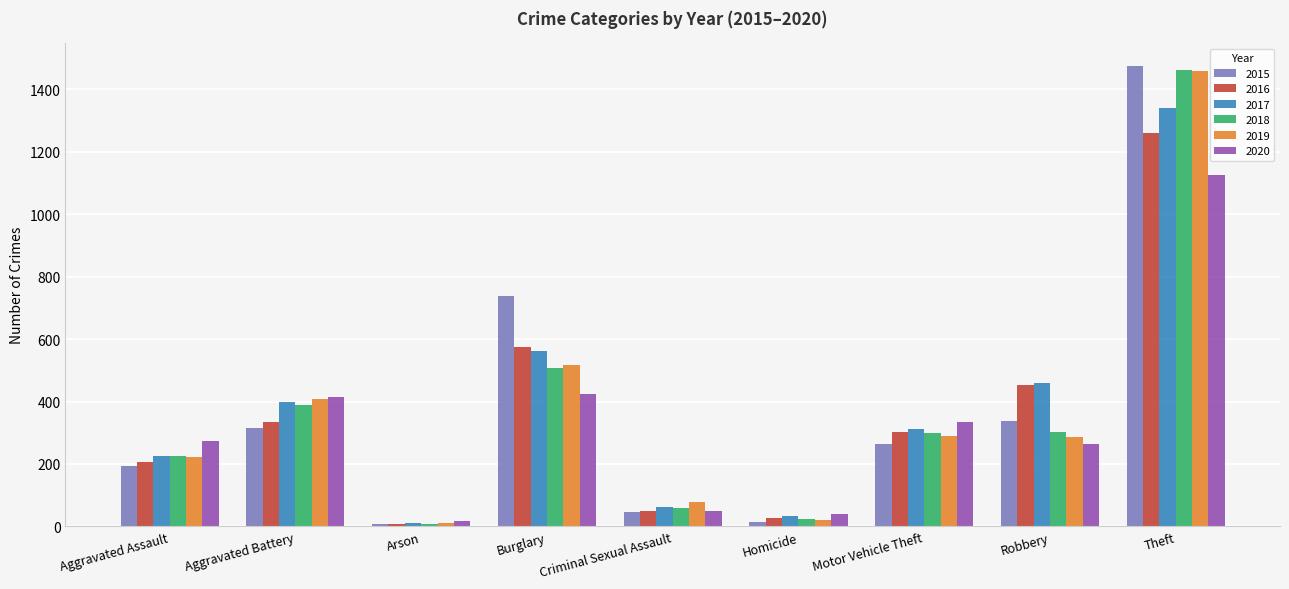

What position from the right is Theft?

1